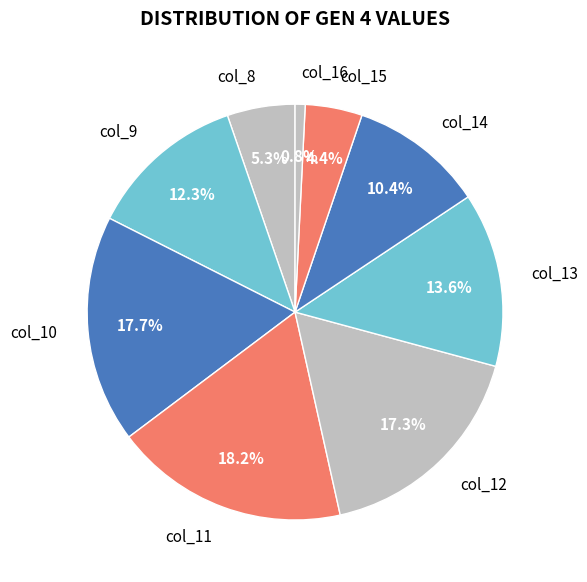

To the nearest percent, what is the difference between the col_11 and col_13 slice percentages?

5%